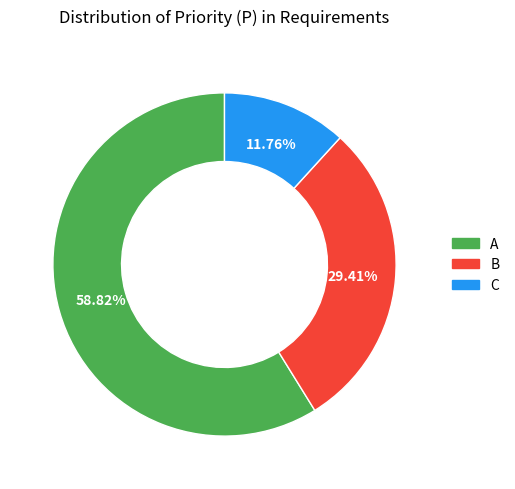

The B slice represents 29% of the pie. True or false?

True